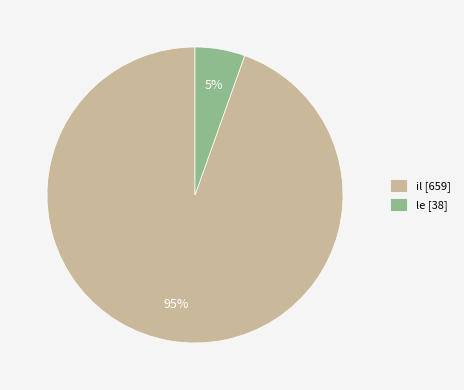

To the nearest percent, what is the combined percentage of le and il?

100%